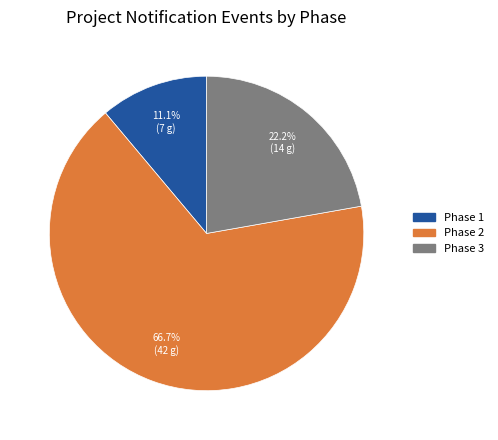

Approximately how many times larger is the value at Phase 1 compared to Phase 2?

0.2